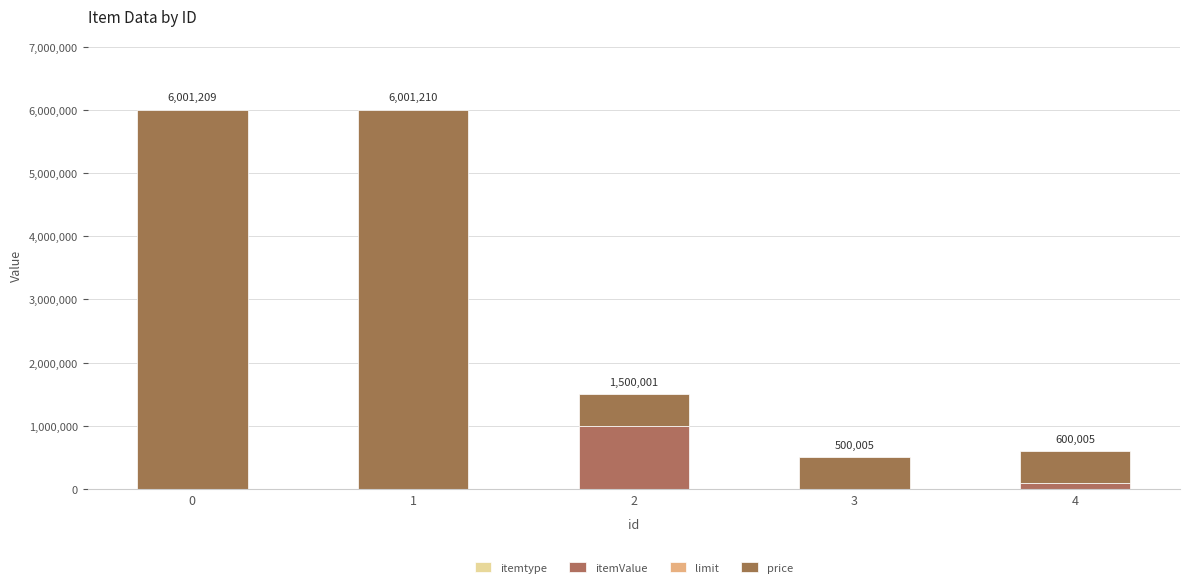

Does the chart contain stacked bars?

Yes